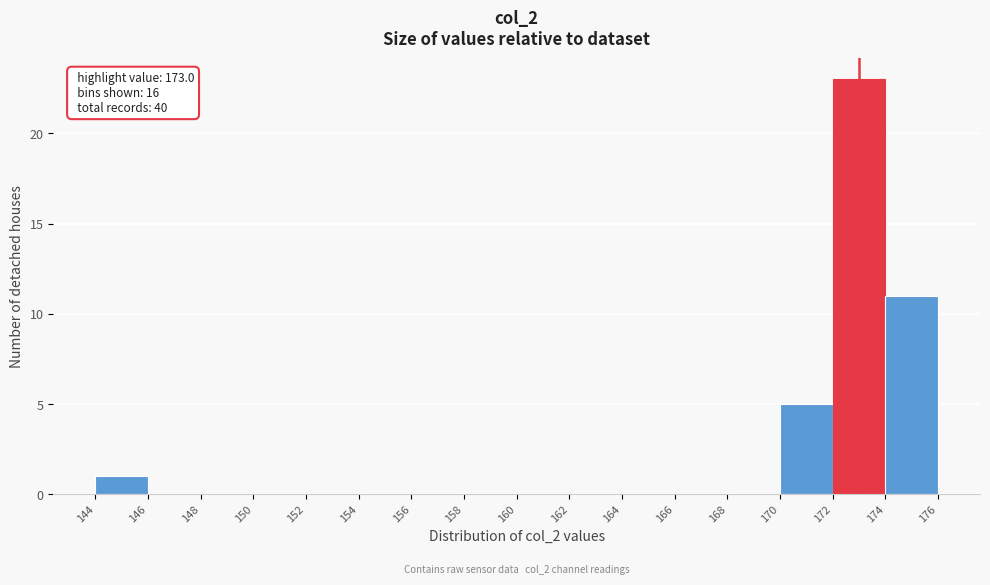

Which range on the x-axis has the tallest bar?

172 to 174